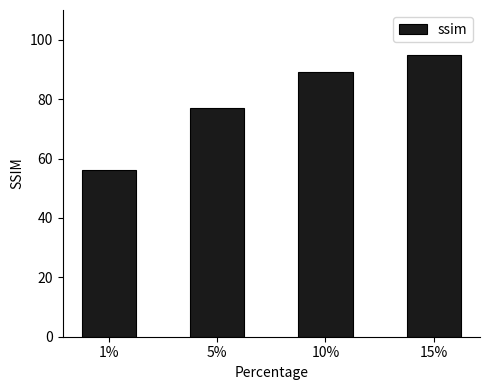

Which category has the highest value across all series?

15%